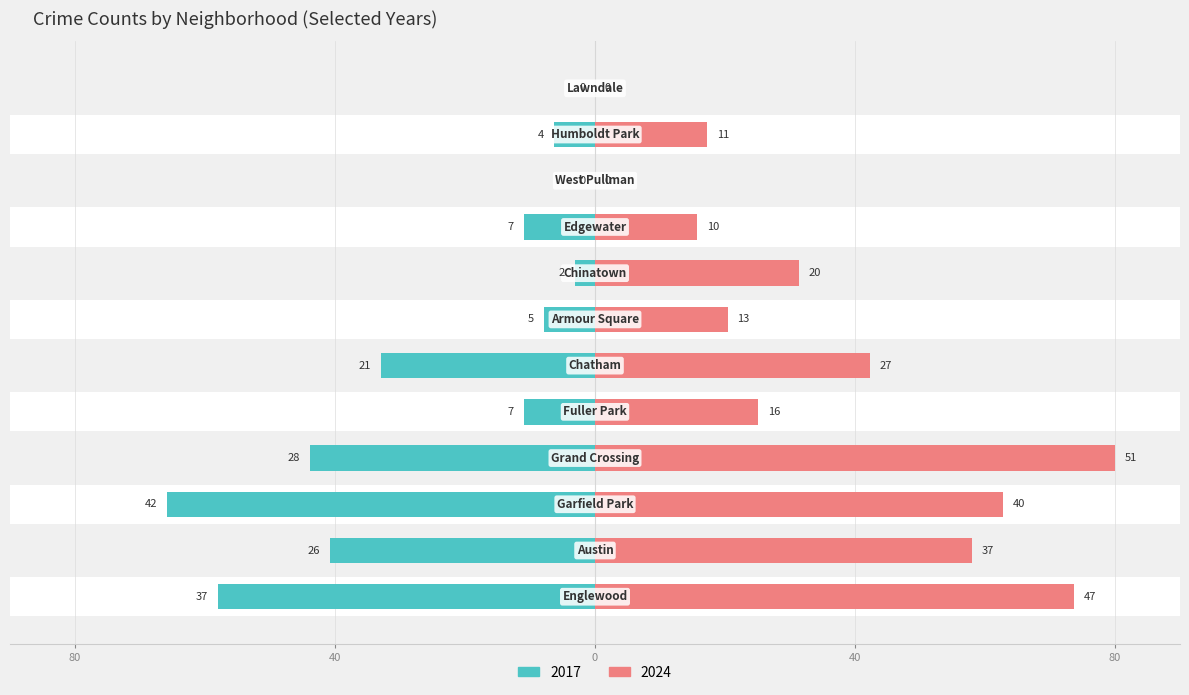

List the labels in order of 2017 value, smallest first.

West Pullman, Lawndale, Chinatown, Humboldt Park, Armour Square, Fuller Park, Edgewater, Chatham, Austin, Grand Crossing, Englewood, Garfield Park